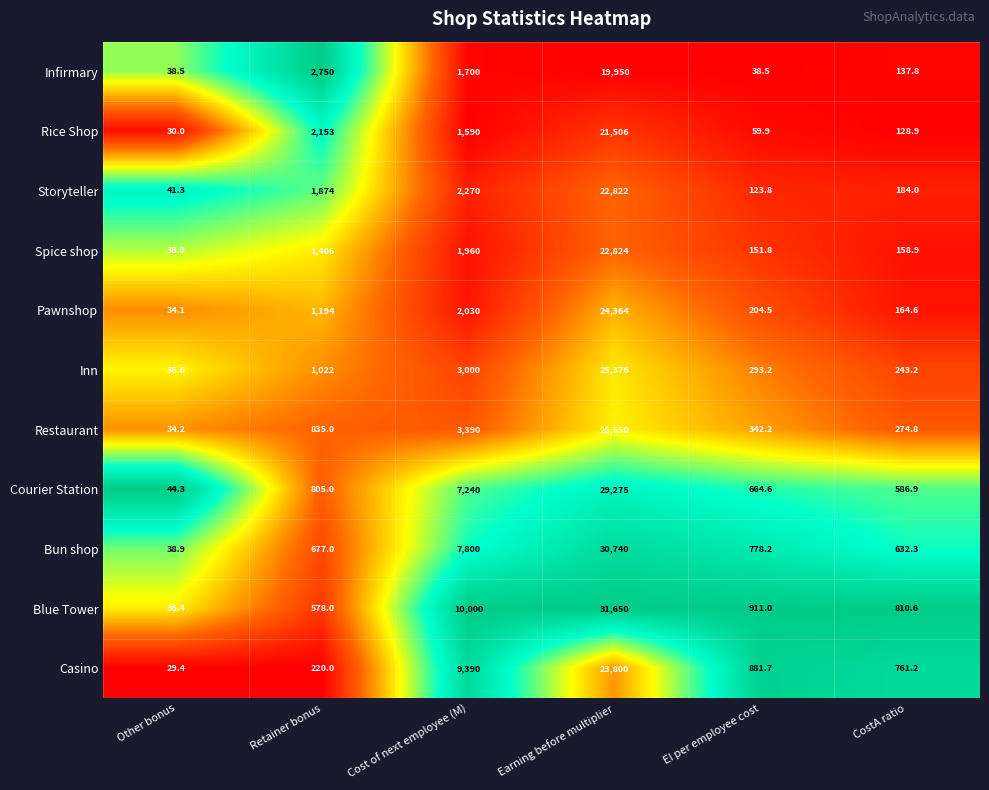

What is the spread (max minus min) of values at CostA ratio?

681.7